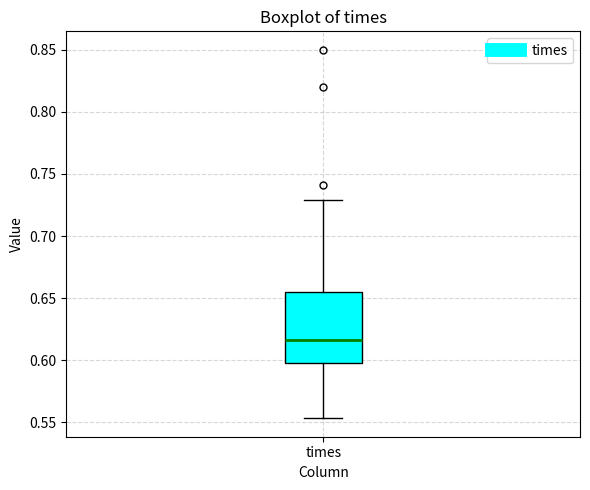

Transcribe this box plot: give where the median line is, the range the box spans, and where the two whiskers end, as read against the y-axis. The values are not printed on the chart, so give them approximately, as read against the axis.

median 0.615, box 0.595 to 0.655, whiskers 0.555 to 0.730